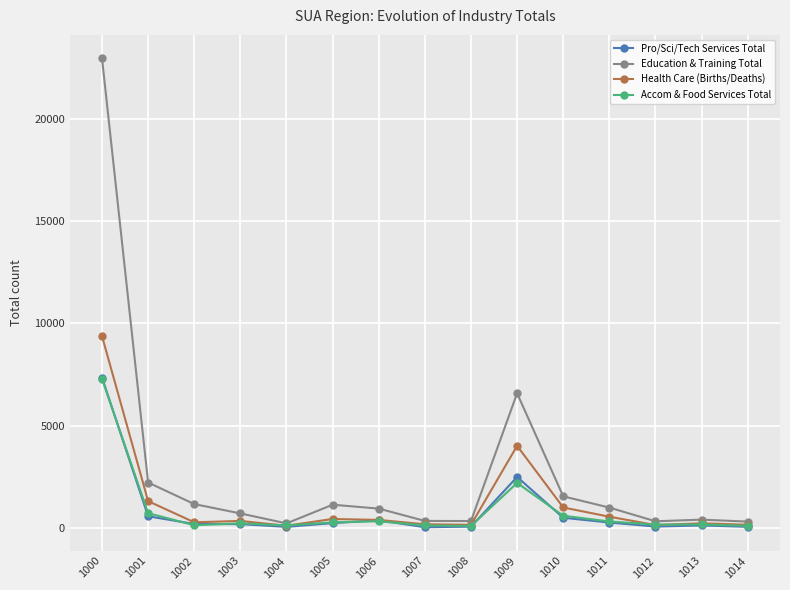

The value of Pro/Sci/Tech Services Total at 1001 is 590. True or false?

True